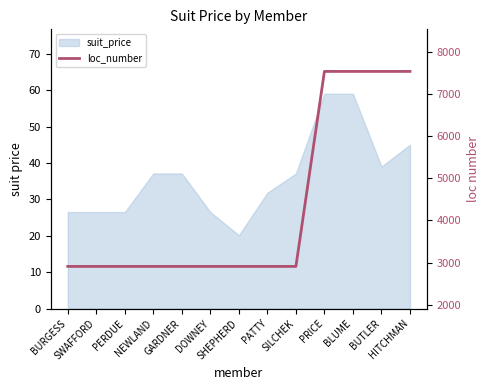

True or false: the data has more than 2 interior local peaks.

False